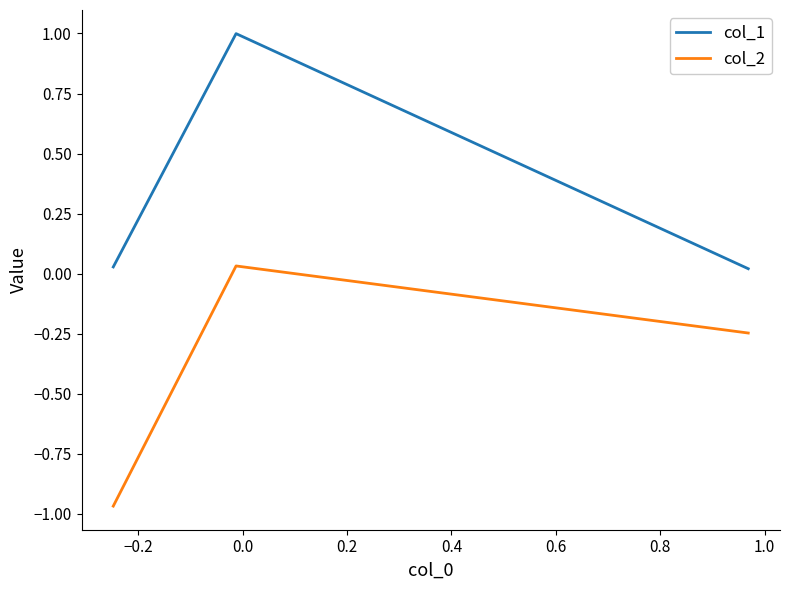

Is this an area chart (filled region under the line)?

No